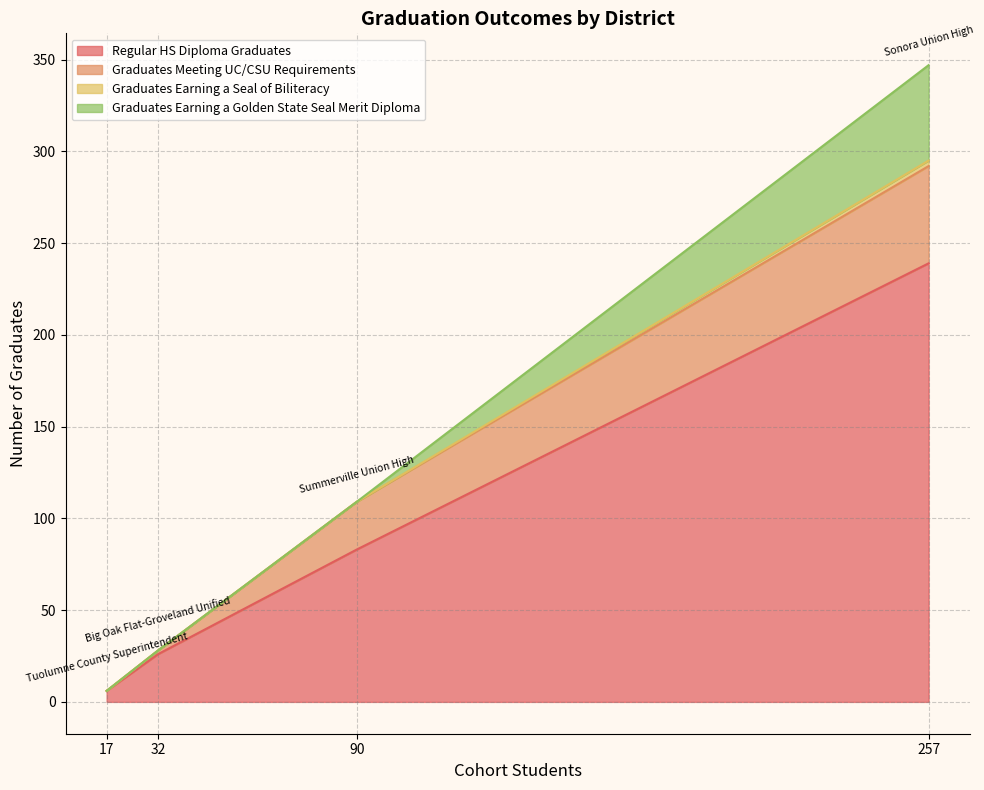

Does the chart have visible grid lines?

Yes